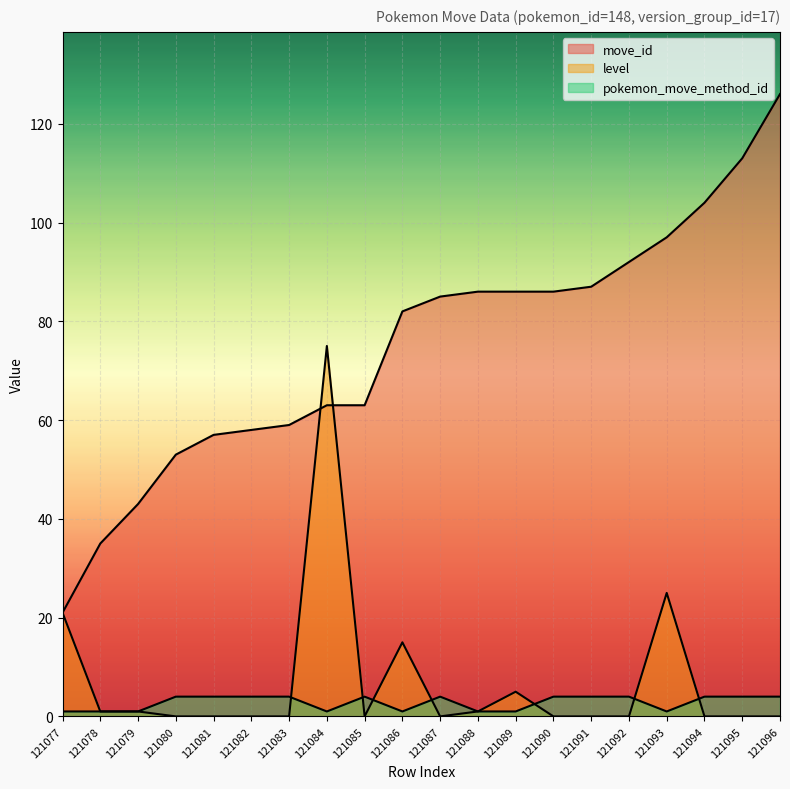

What is the sum of the pokemon_move_method_id values at 121081 and 121085?

8